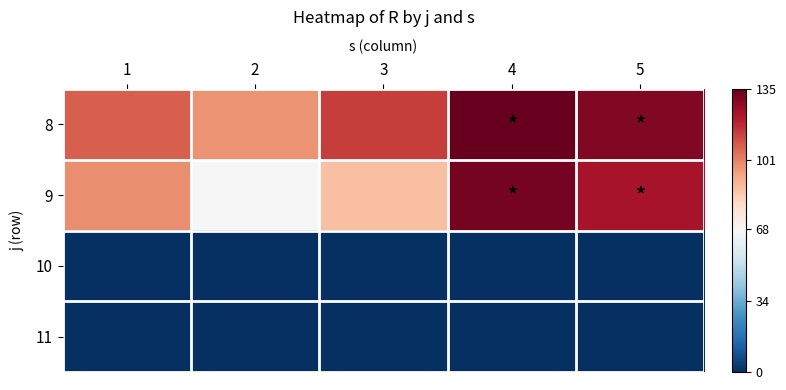

Rank the series at 1 from lowest to highest value.

10, 11, 9, 8